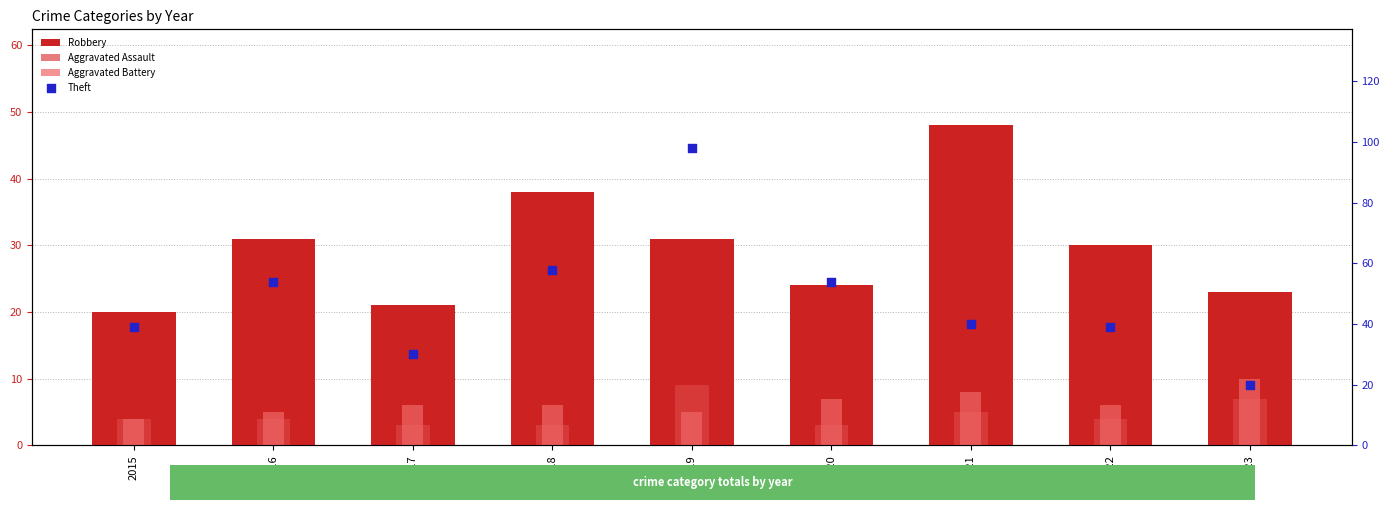

Which series has the widest spread of Y values?

Theft